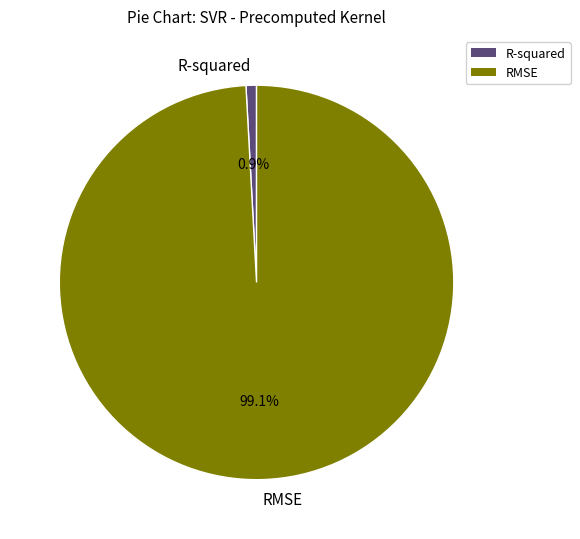

To the nearest percent, what is the difference between the largest and smallest slice percentages?

98%